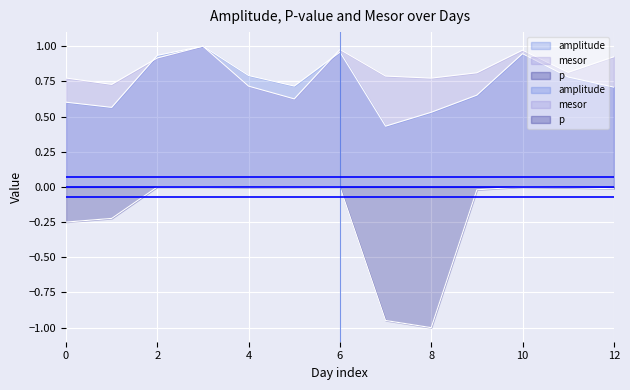

Reading right to left, what are all the values shown in this chart?

amplitude: 0.7	0.8	0.9	0.7	0.5	0.4	1.0	0.7	0.8	1.0	0.9	0.6	0.6
p: -0.0	-0.0	-0.0	-0.0	-1.0	-0.9	-0.0	-0.0	-0.0	-0.0	-0.0	-0.2	-0.2
mesor: 0.9	0.8	1.0	0.8	0.8	0.8	1.0	0.6	0.7	1.0	0.9	0.7	0.8